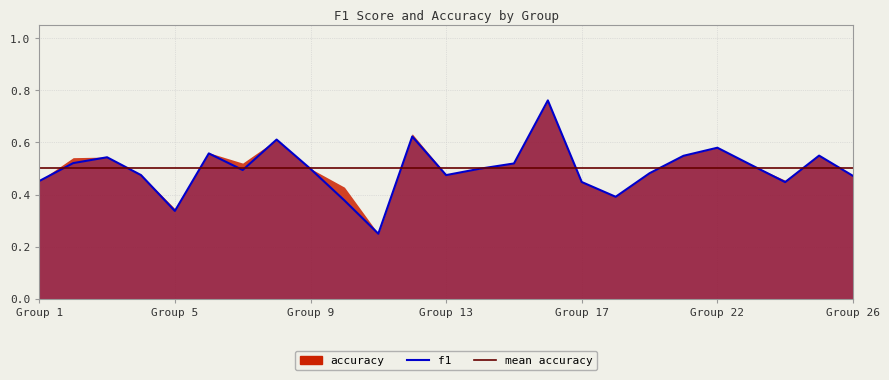

What is the difference between the maximum and second lowest values?

0.4